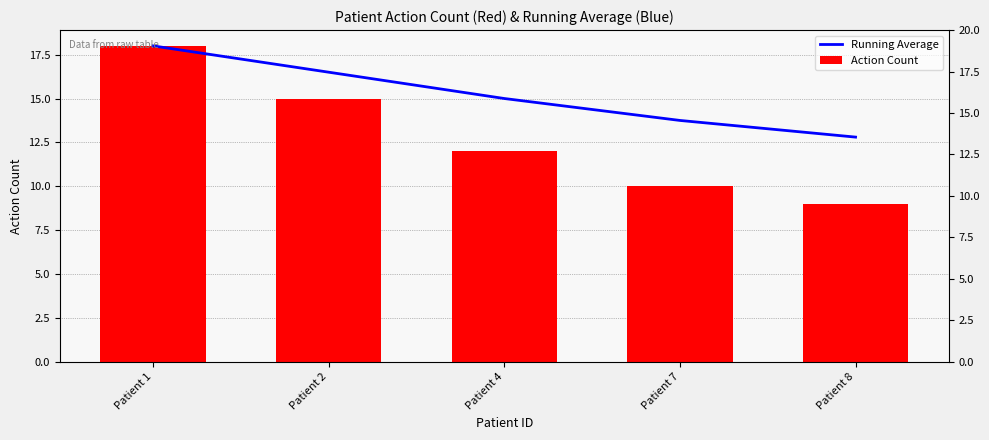

What is the maximum value shown in the chart?

18.0